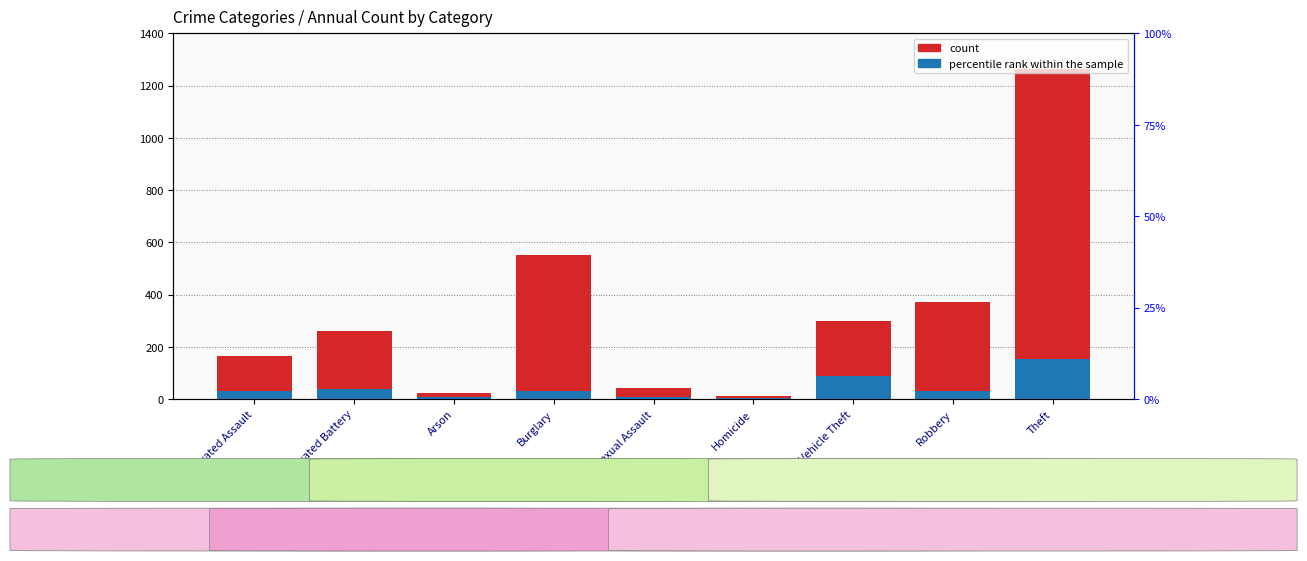

Rank the series at Criminal Sexual Assault from lowest to highest value.

percentile rank within the sample, count